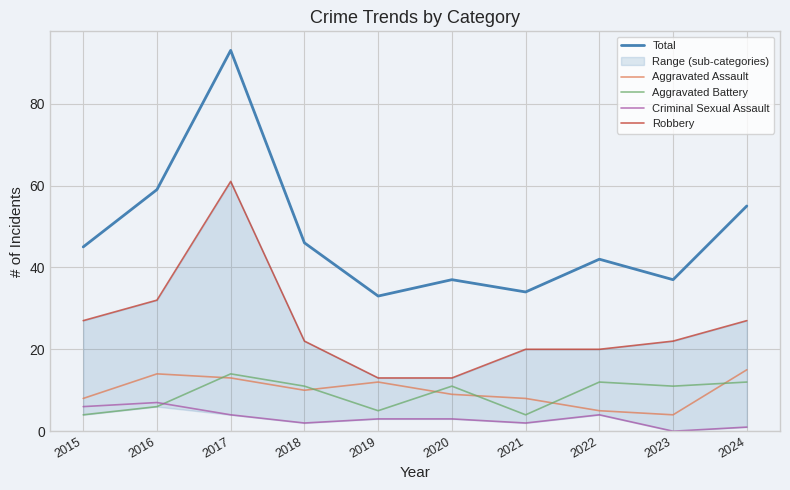

Is it true that Robbery equals 5 at 2022?

False